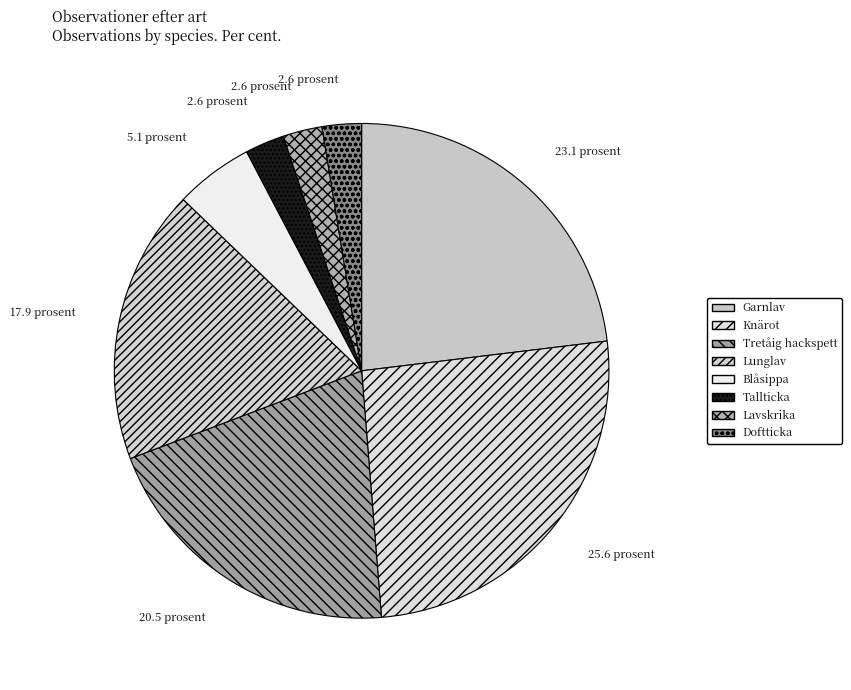

Is it true that Lavskrika is 3% of the pie?

True